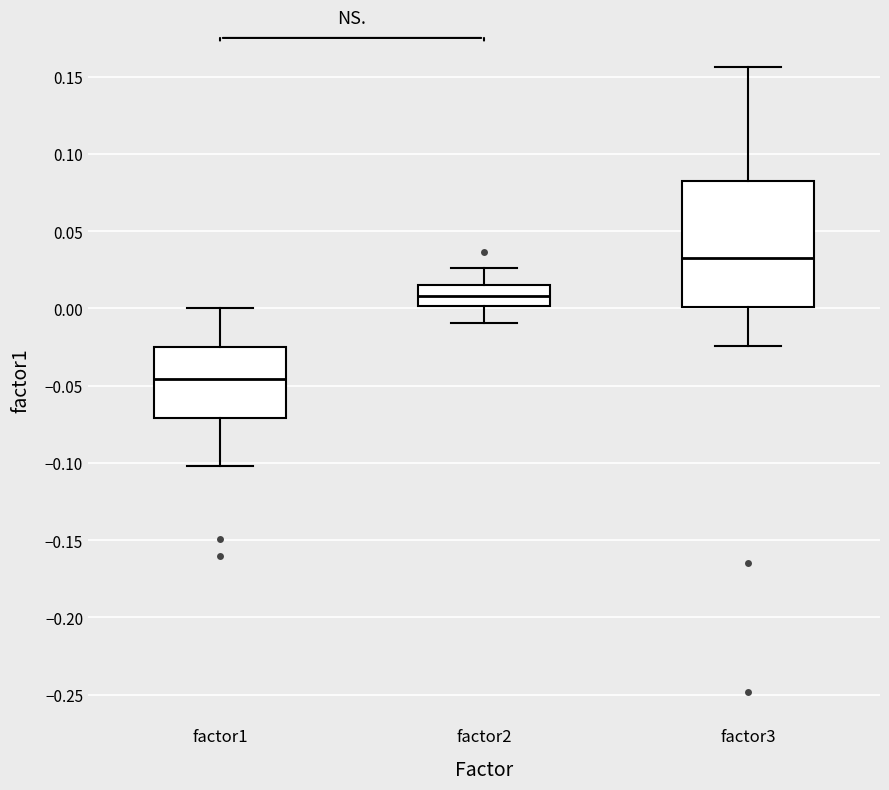

Which box has the lowest median line?

factor1